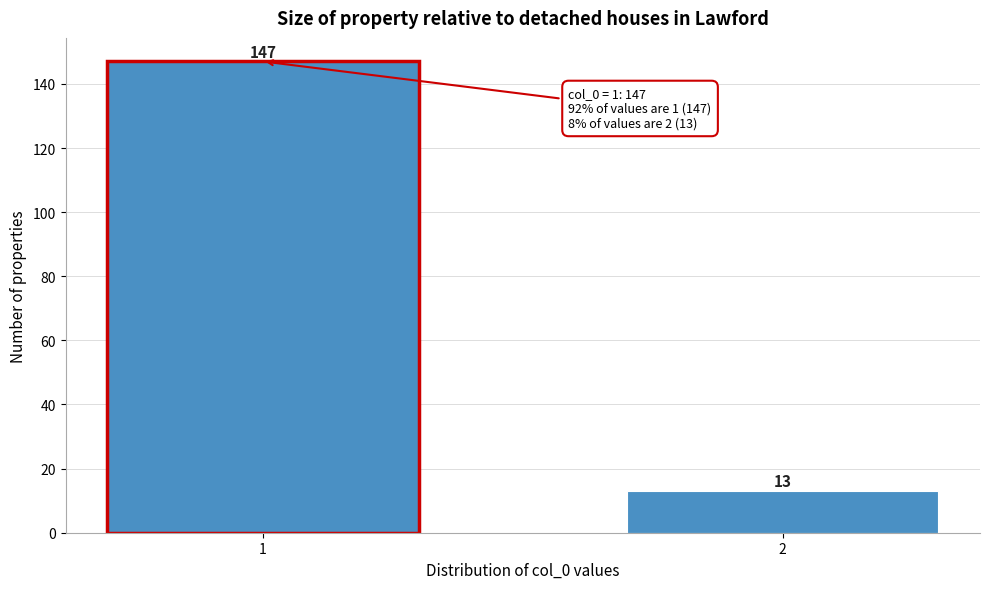

Reading left to right, what are all the values shown in this chart?

147	13